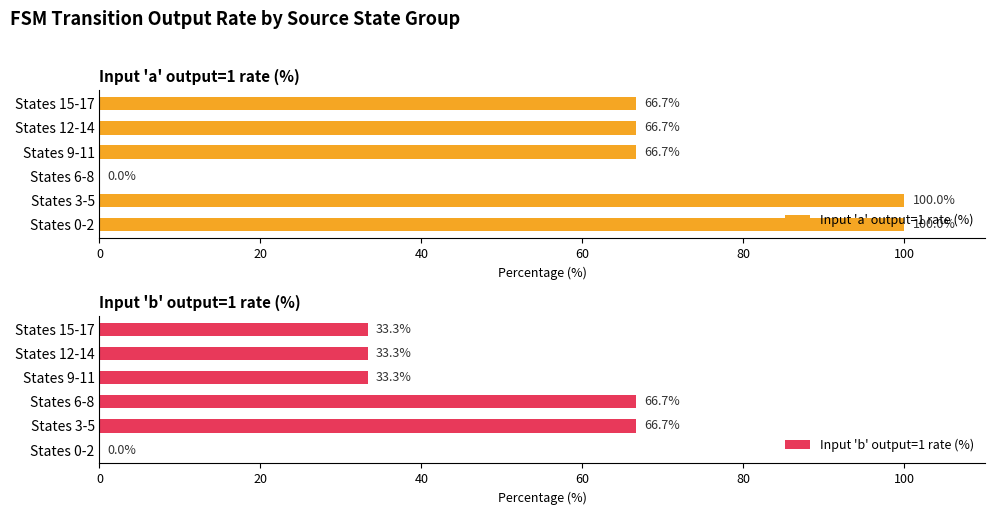

The Input 'a' output=1 rate (%) series shows 143.9 at States 3-5. True or false?

False